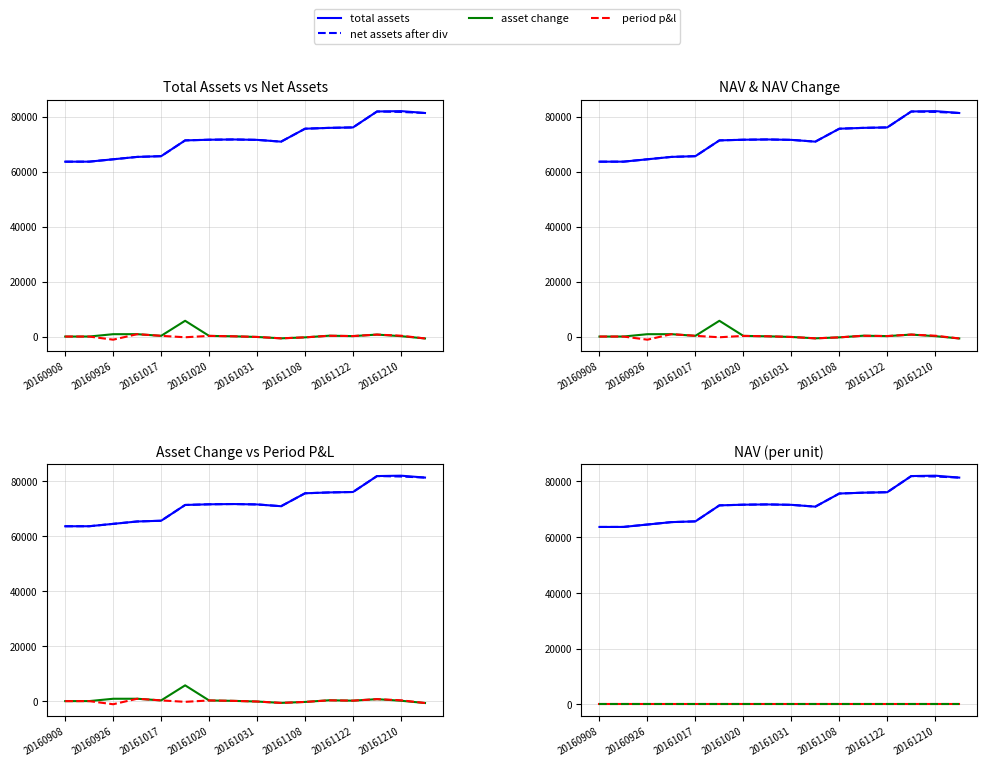

What is the difference between the maximum and minimum values in the total assets series?

18406.2